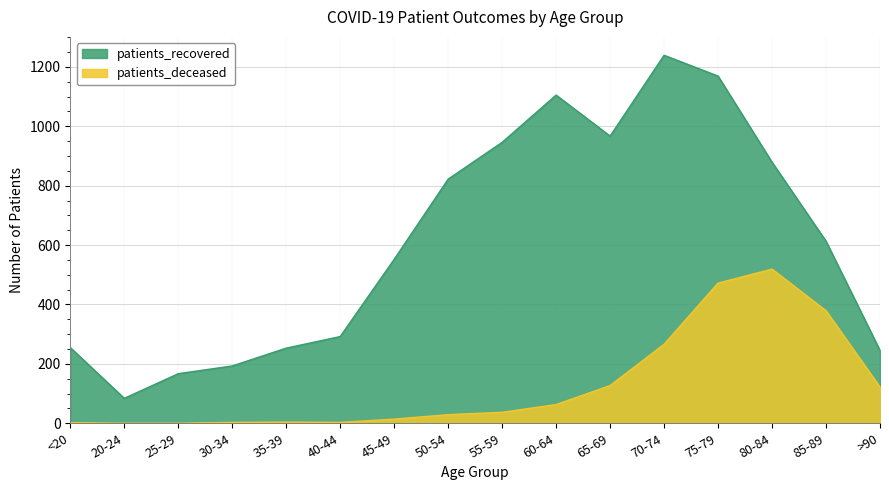

Where is patients_deceased nearest to the value 259?

70-74